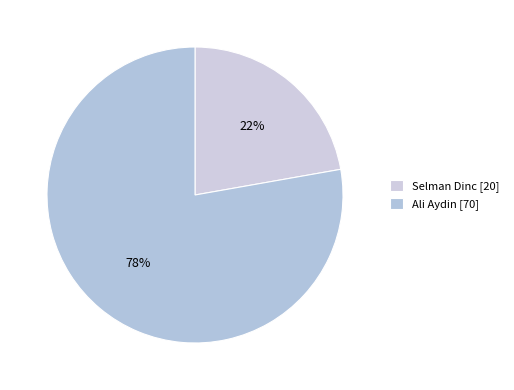

What is the smallest slice in the pie chart?

Selman Dinc